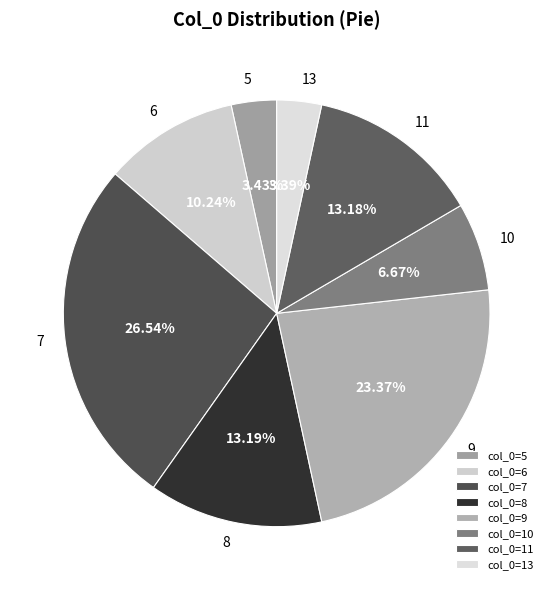

Count the number of slices in the pie.

8